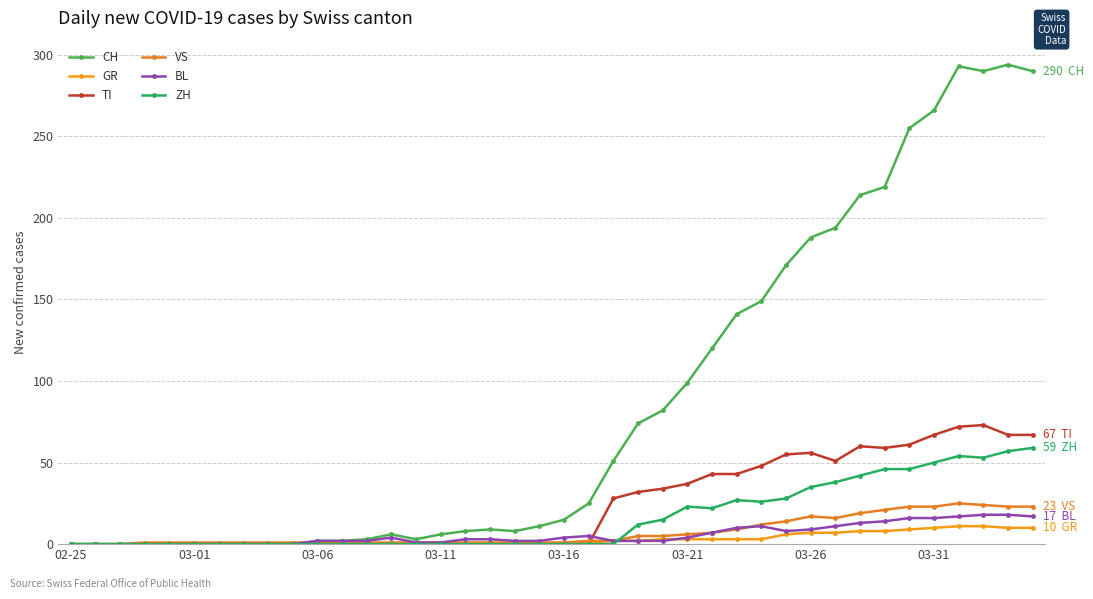

What is the maximum value for VS?

25